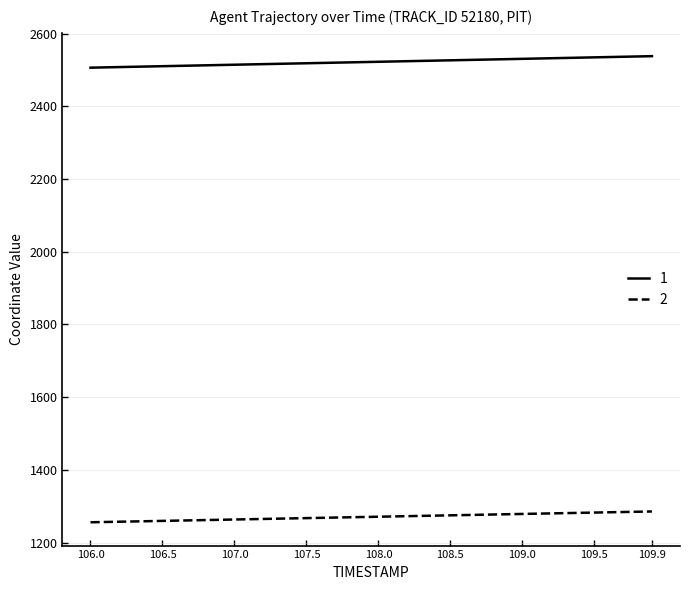

True or false: 2 and 1 intersect in this chart.

False